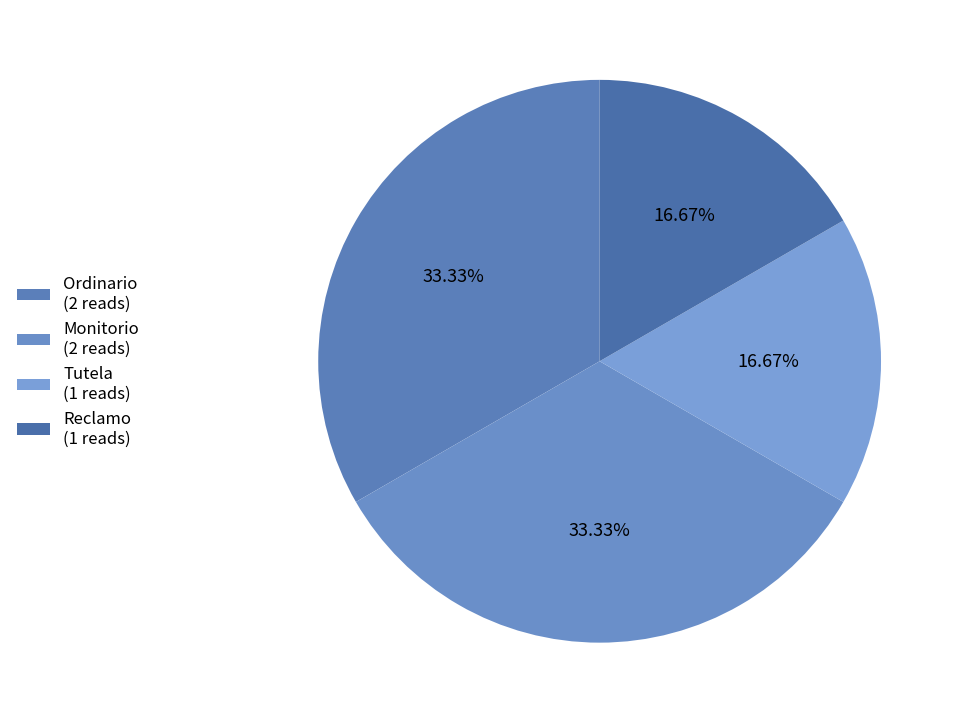

What percentage is the Tutela slice, to the nearest percent?

17%